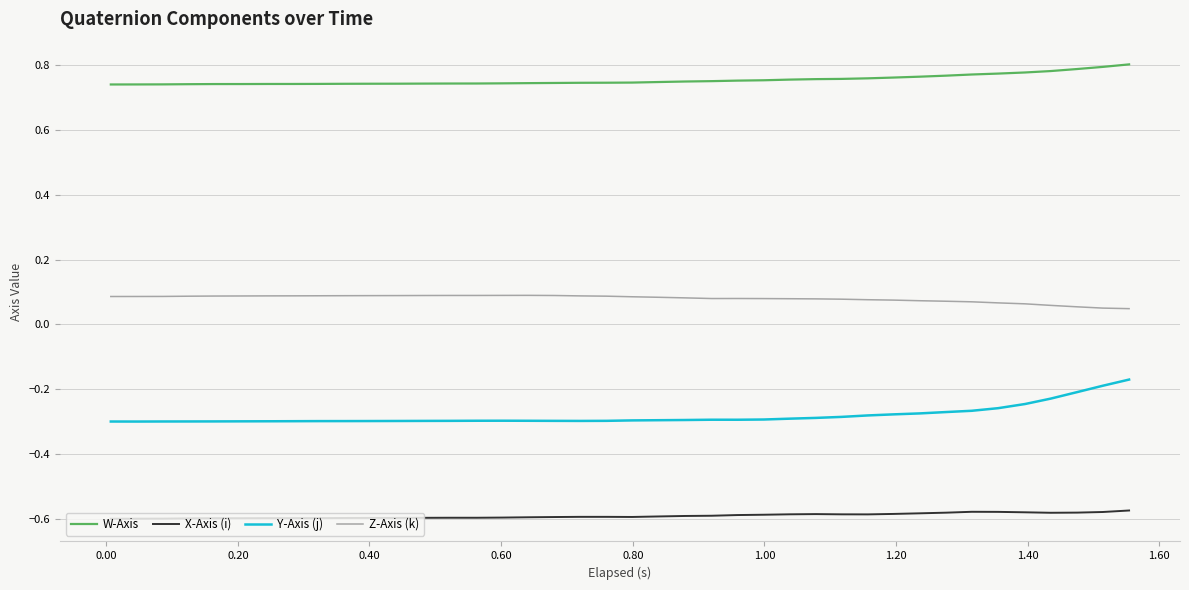

List the series in order of their peak value, highest first.

W-Axis, Z-Axis (k), Y-Axis (j), X-Axis (i)